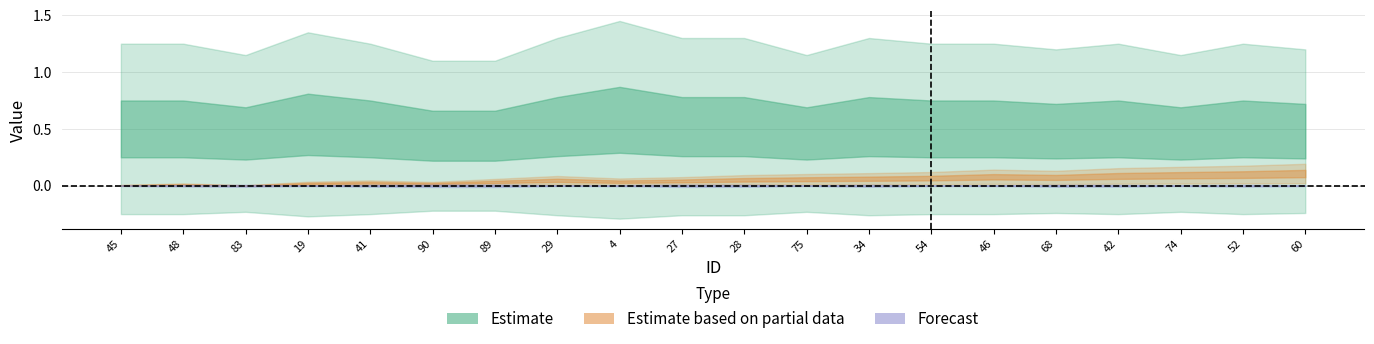

What is the label of the 7th point from the right?

54